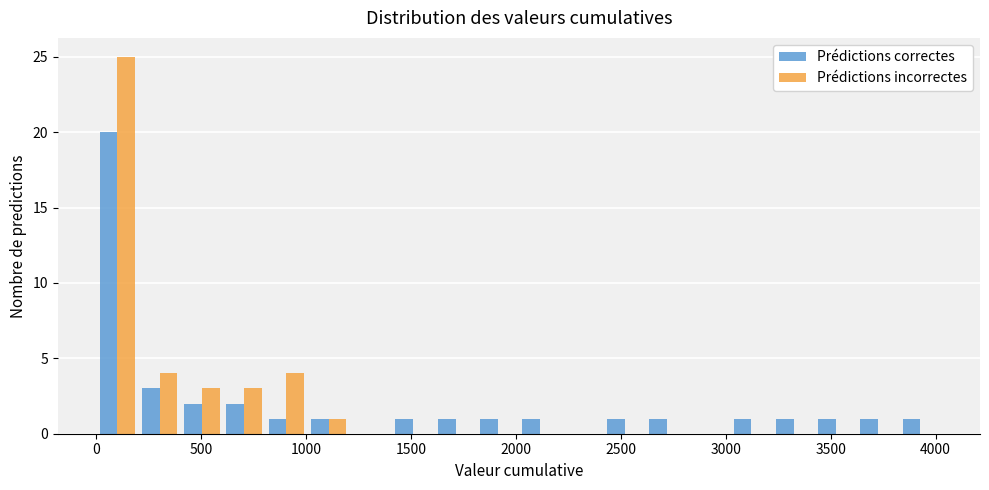

In the Prédictions correctes series, which range on the x-axis has the tallest bar?

0 to 200